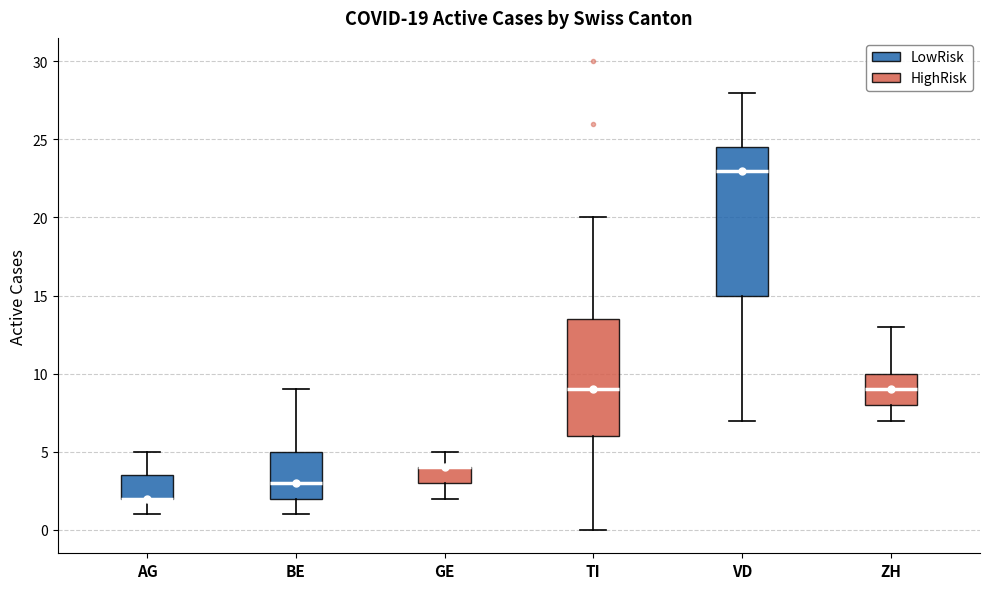

Comparing the boxes themselves (not the whiskers), which one is the tallest?

VD